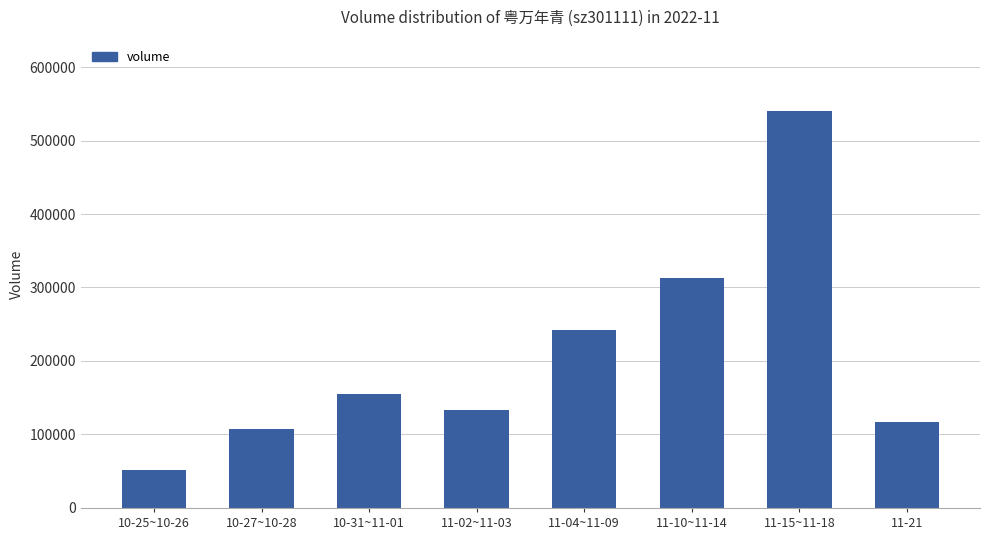

What is the label of the 8th bar from the left?

11-21